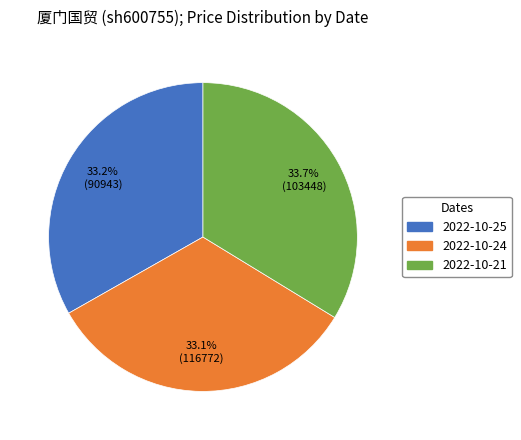

Which category has the biggest portion of the pie?

2022-10-21